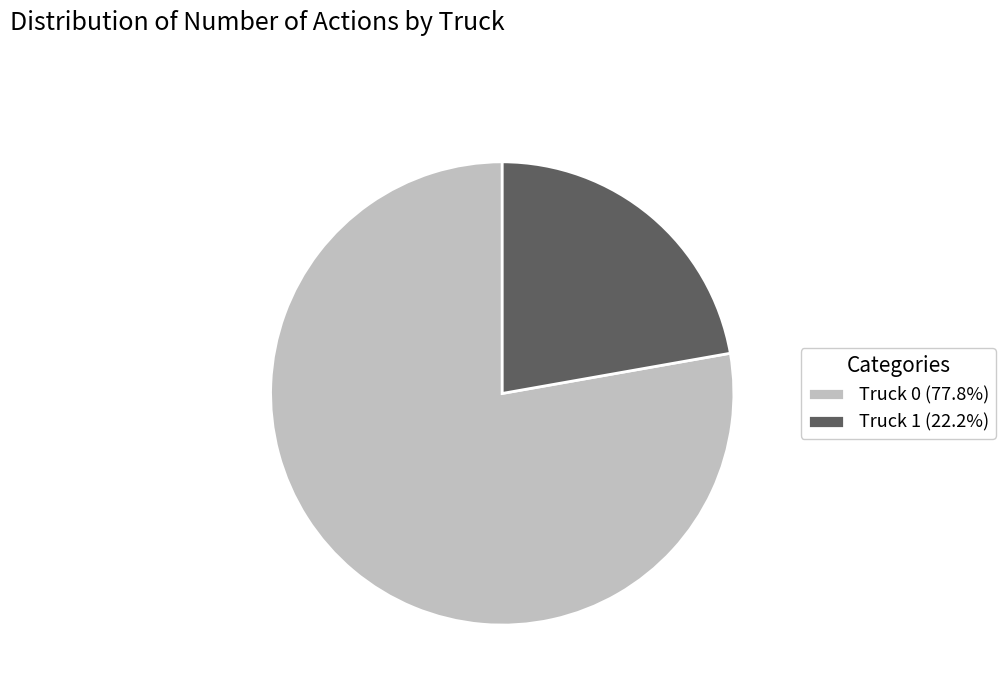

Rank the categories by value from lowest to highest.

Truck 1, Truck 0